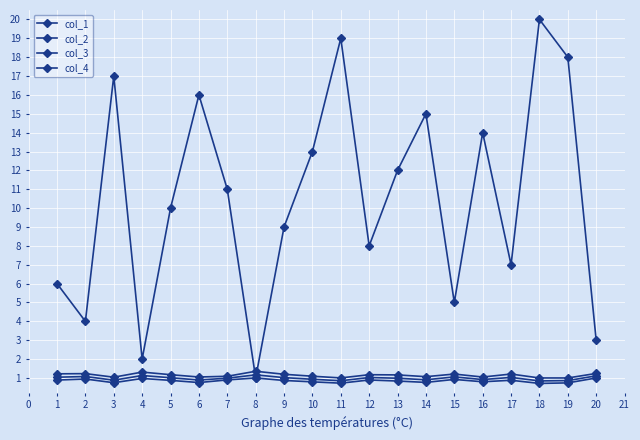

Which series has the widest spread of values?

col_4